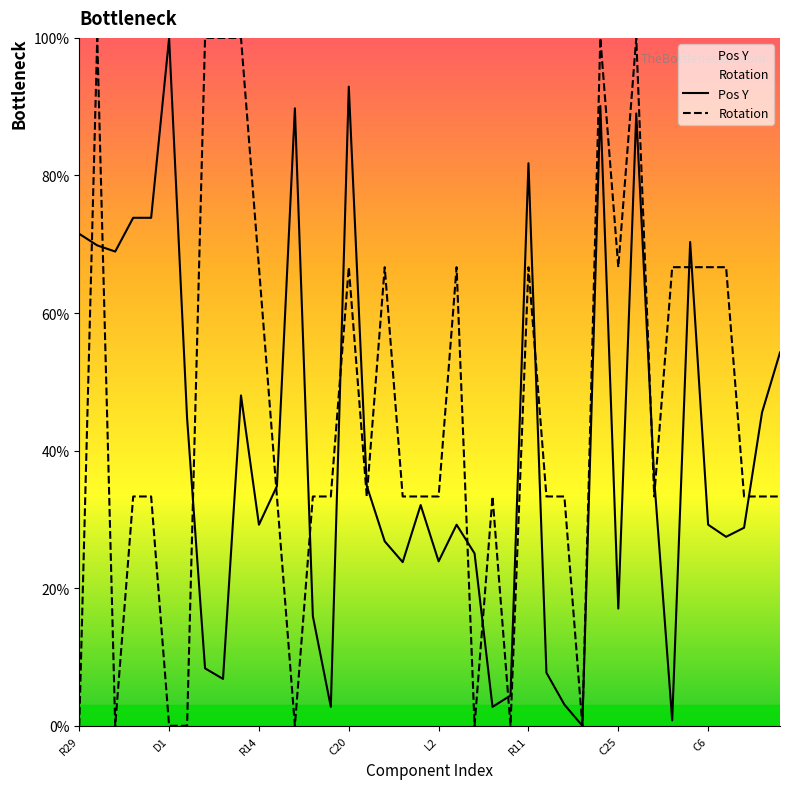

At which category is the sum across all series the highest?

29